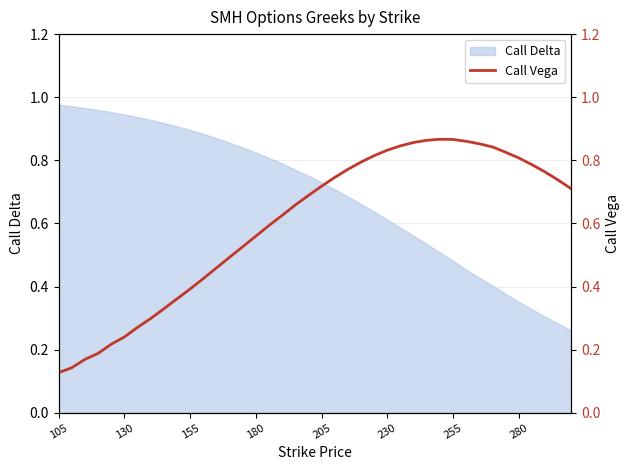

True or false: there are more than 0 points higher than both neighbors.

True